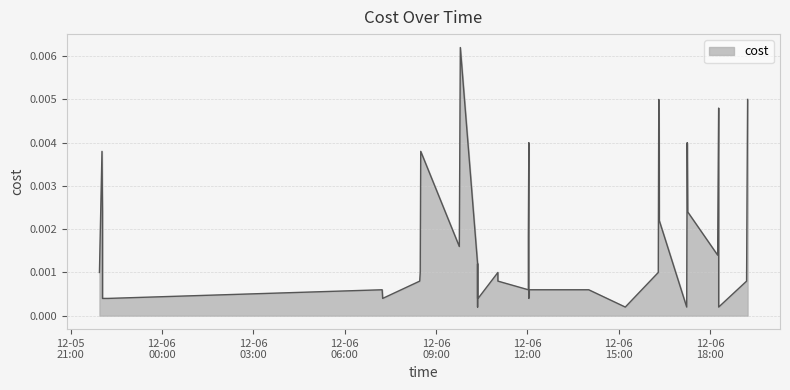

Does the chart have visible grid lines?

Yes